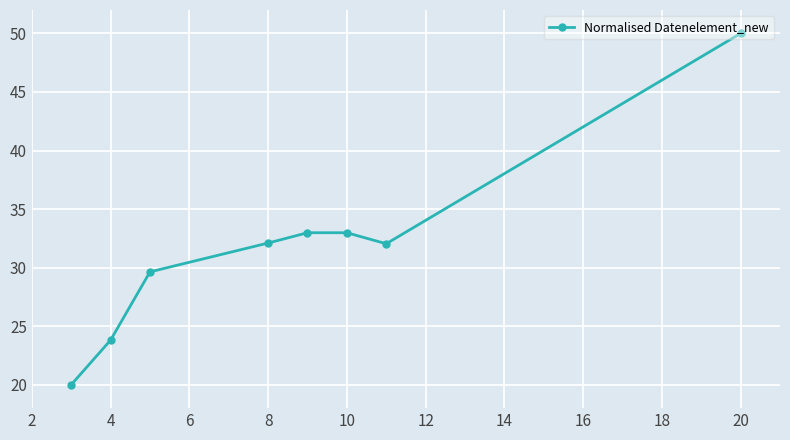

What is the difference between the second highest and minimum values?

13.0